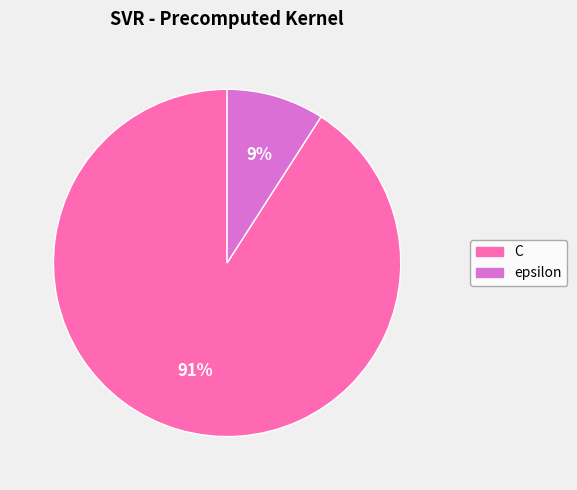

Count the number of slices in the pie.

2